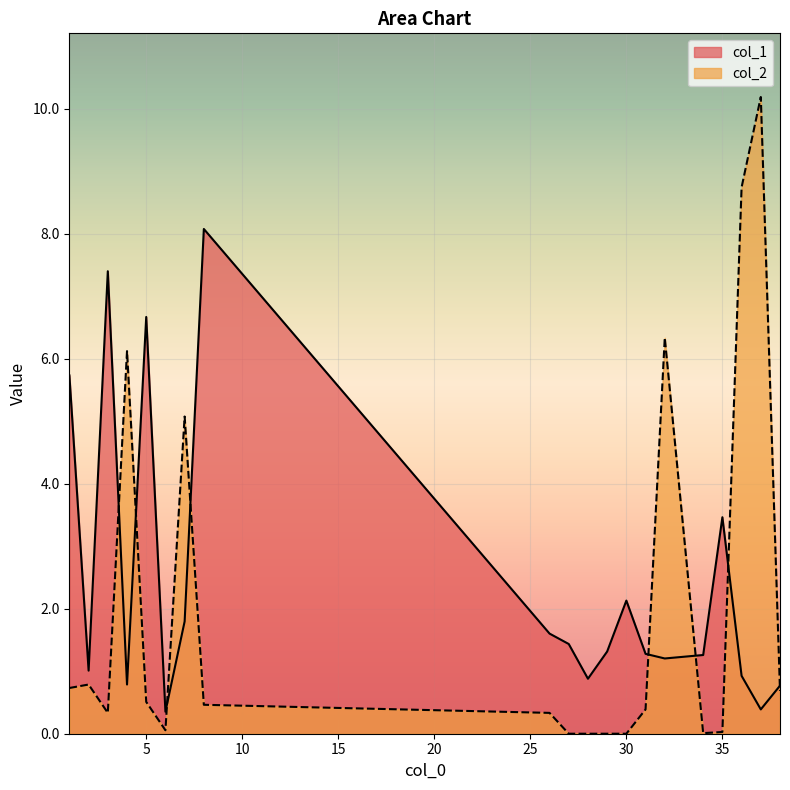

Which category has the highest value in the col_1 series?

8